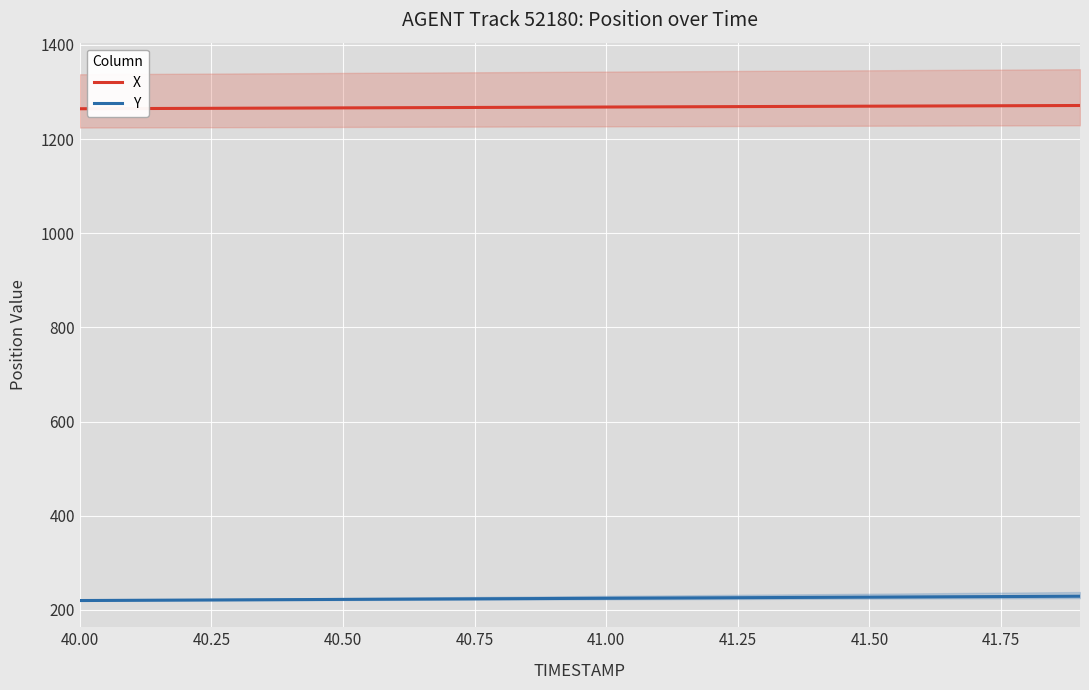

True or false: X has more than 0 interior local peaks.

False